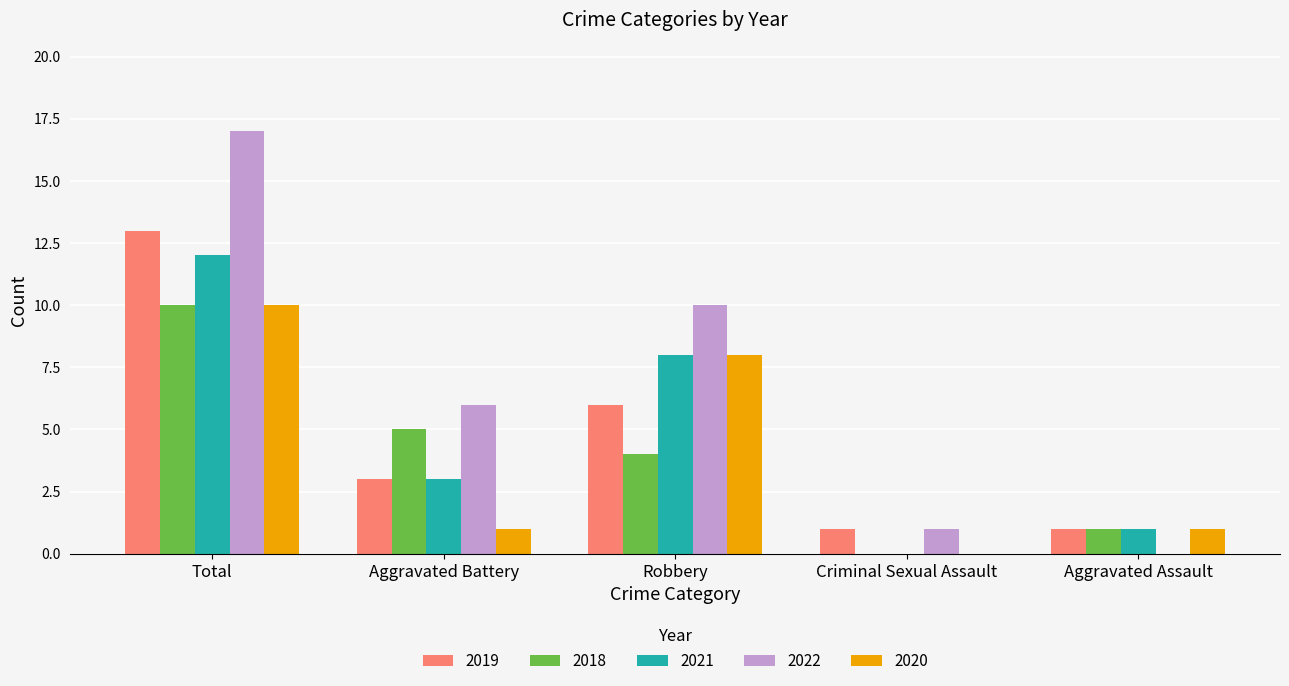

Count the number of data series in this chart.

5